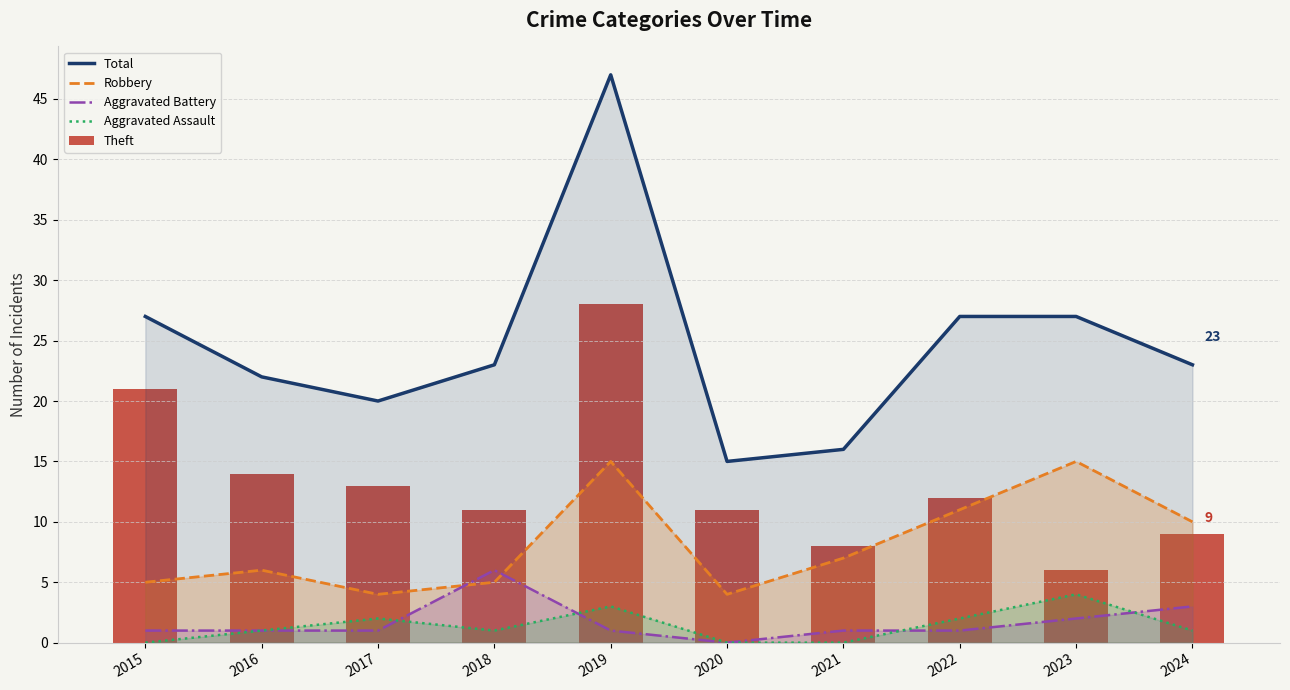

What is the sum of all Aggravated Assault values?

14